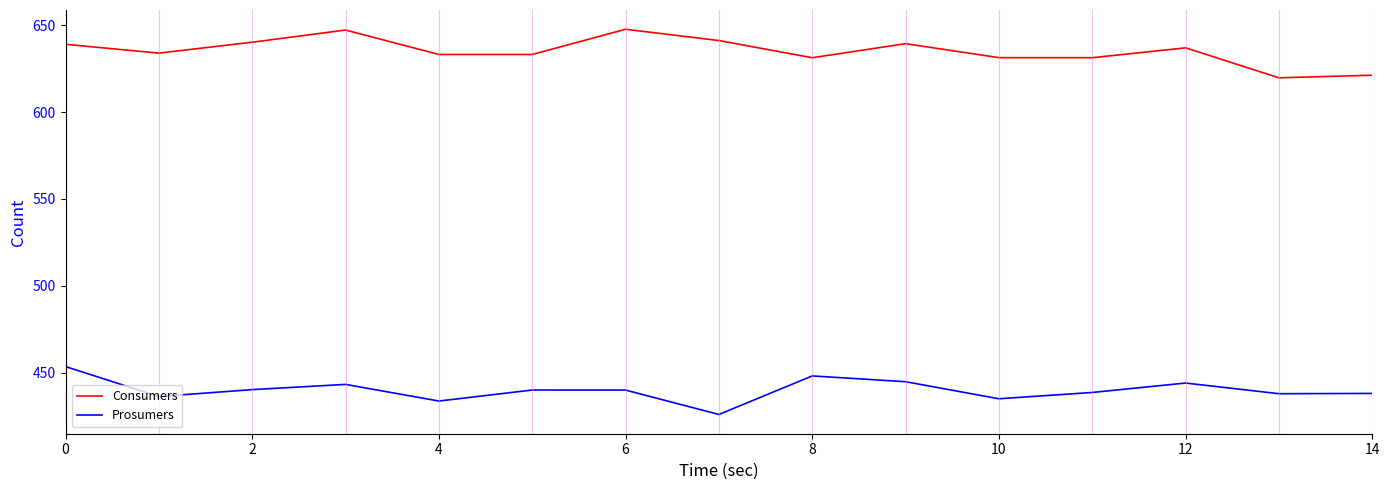

What is the average value of the Prosumers series?

440.0